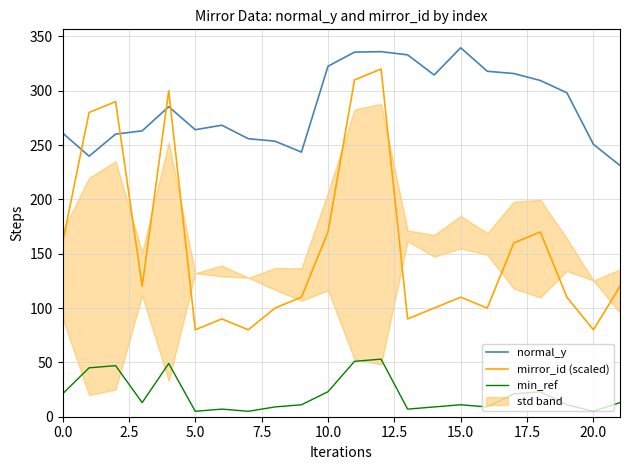

What is the minimum value for mirror_id (scaled)?

80.0